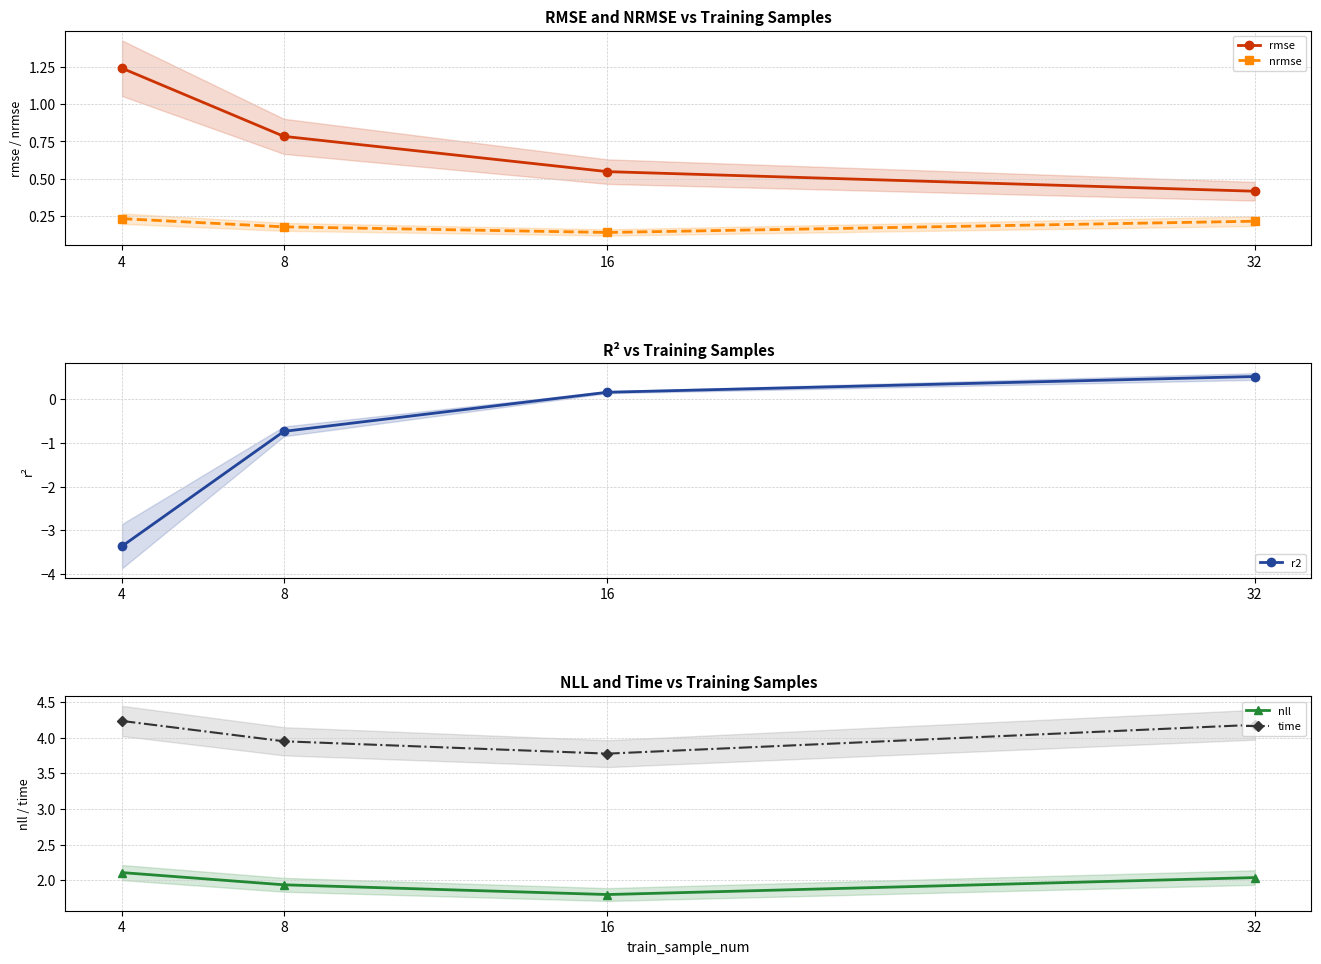

Is it true that rmse equals 0.7 at 32?

False